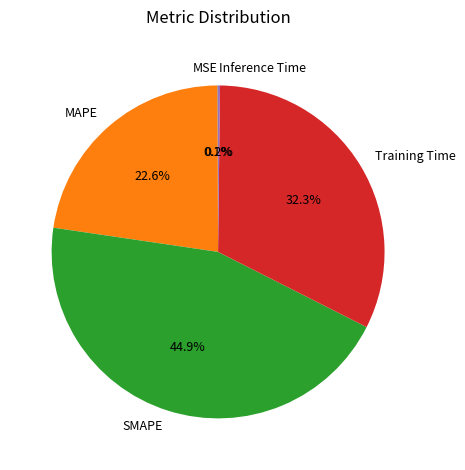

What is the largest slice in the pie chart?

SMAPE